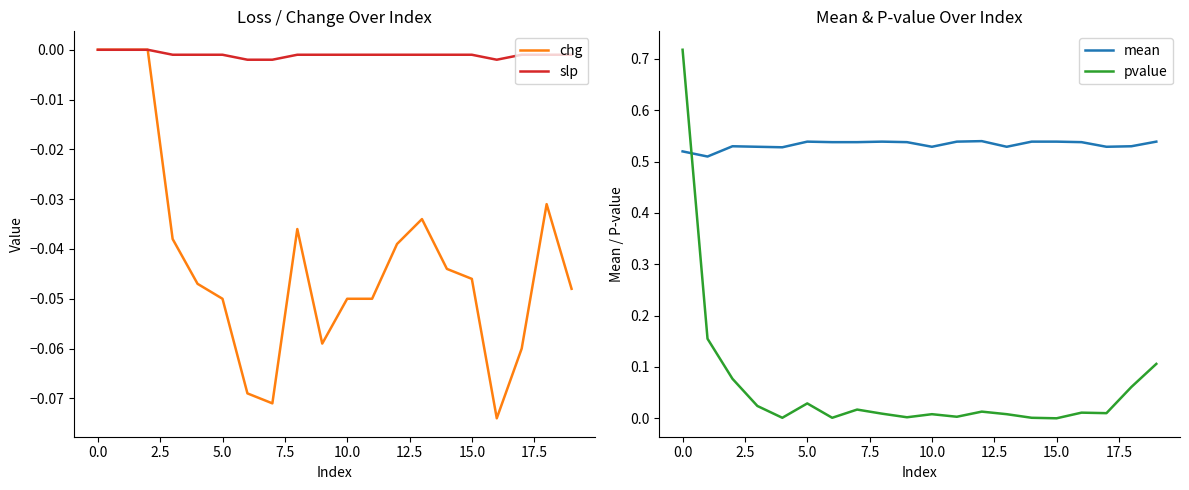

After their last crossing, which series has the higher values: pvalue or mean?

mean